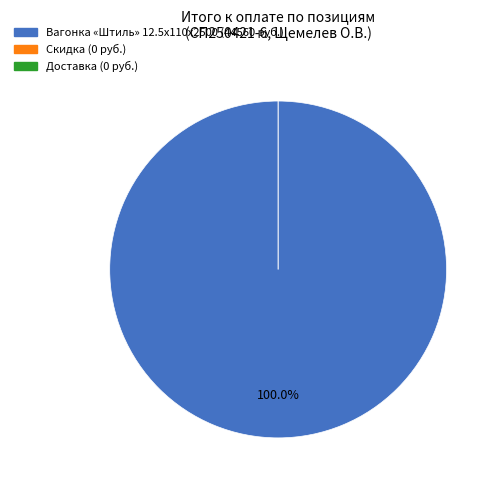

What is the majority slice?

Вагонка «Штиль» 12.5x110x2500